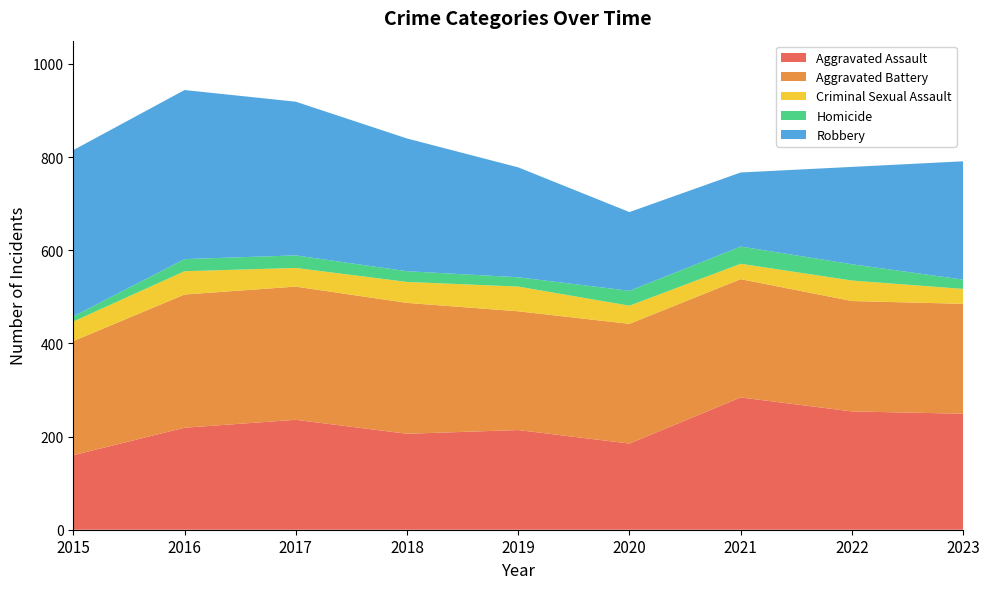

Reading right to left, what are all the values shown in this chart?

Aggravated Assault: 249	254	284	185	214	206	236	219	160
Aggravated Battery: 236	237	254	257	255	281	286	286	245
Criminal Sexual Assault: 32	44	33	39	53	45	40	50	42
Homicide: 20	35	37	32	20	23	27	26	11
Robbery: 254	209	159	169	236	285	330	363	357